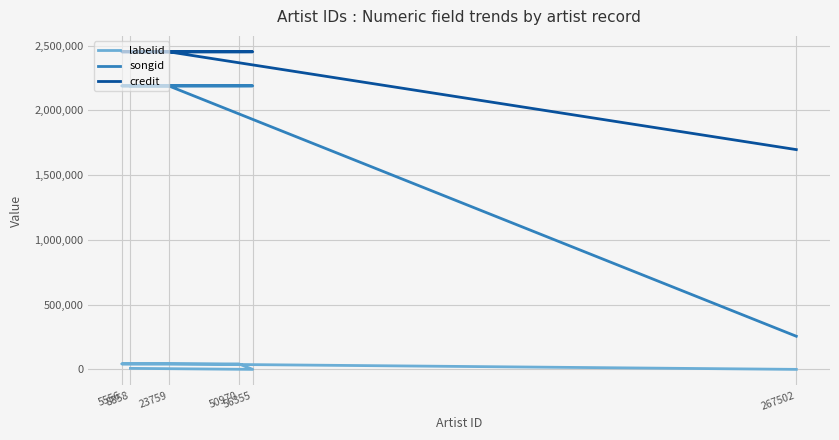

Reading left to right, what are all the values shown in this chart?

labelid: 38.0	42356.2	42356.2	42356.2	38.0	7849.7
songid: 255866.0	2188754.0	2188754.0	2188754.0	2189189.0	2189190.0
credit: 1696956.0	2451896.0	2451896.0	2451896.0	2452335.0	2452336.0